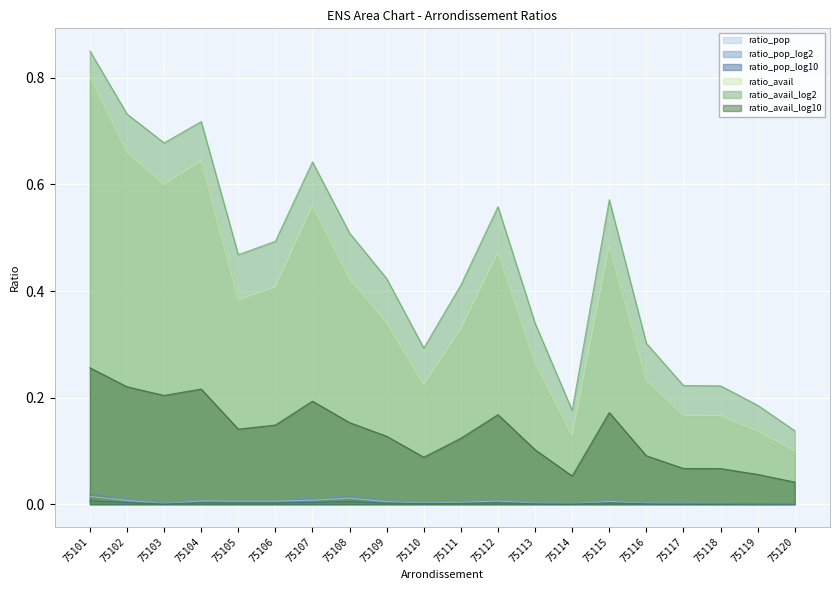

Reading left to right, transcribe all the data shown in this chart.

ratio_pop: 0.0	0.0	0.0	0.0	0.0	0.0	0.0	0.0	0.0	0.0	0.0	0.0	0.0	0.0	0.0	0.0	0.0	0.0	0.0	0.0
ratio_pop_log2: 0.0	0.0	0.0	0.0	0.0	0.0	0.0	0.0	0.0	0.0	0.0	0.0	0.0	0.0	0.0	0.0	0.0	0.0	0.0	0.0
ratio_pop_log10: 0.0	0.0	0.0	0.0	0.0	0.0	0.0	0.0	0.0	0.0	0.0	0.0	0.0	0.0	0.0	0.0	0.0	0.0	0.0	0.0
ratio_avail: 0.8	0.7	0.6	0.6	0.4	0.4	0.6	0.4	0.3	0.2	0.3	0.5	0.3	0.1	0.5	0.2	0.2	0.2	0.1	0.1
ratio_avail_log2: 0.9	0.7	0.7	0.7	0.5	0.5	0.6	0.5	0.4	0.3	0.4	0.6	0.3	0.2	0.6	0.3	0.2	0.2	0.2	0.1
ratio_avail_log10: 0.3	0.2	0.2	0.2	0.1	0.1	0.2	0.2	0.1	0.1	0.1	0.2	0.1	0.1	0.2	0.1	0.1	0.1	0.1	0.0